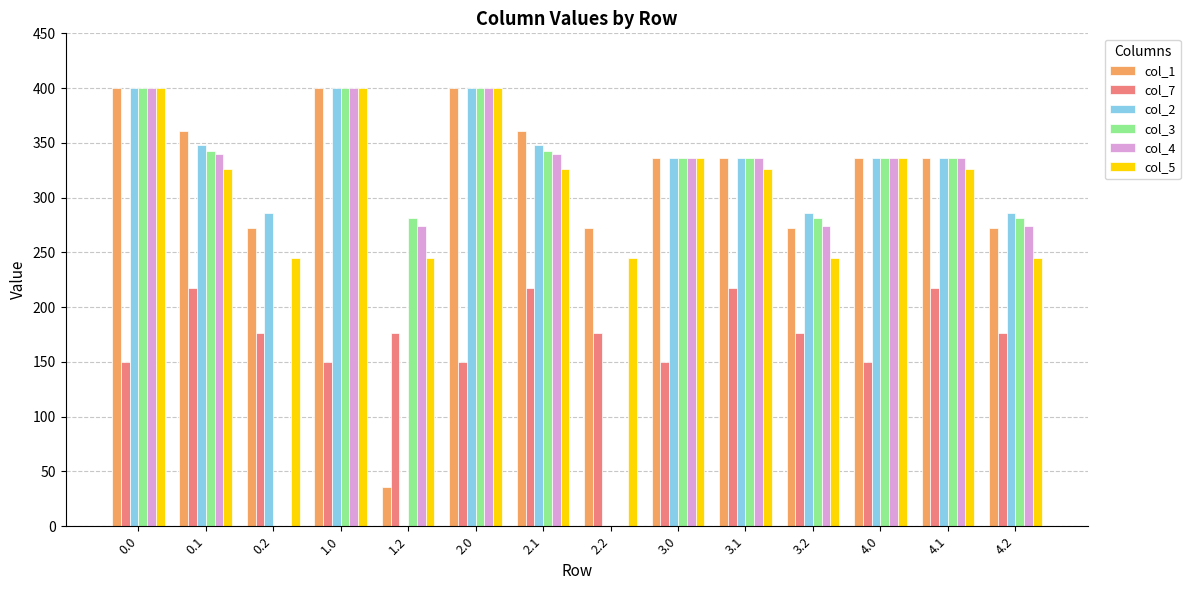

What is the spread (max minus min) of values at 2.0?

249.9